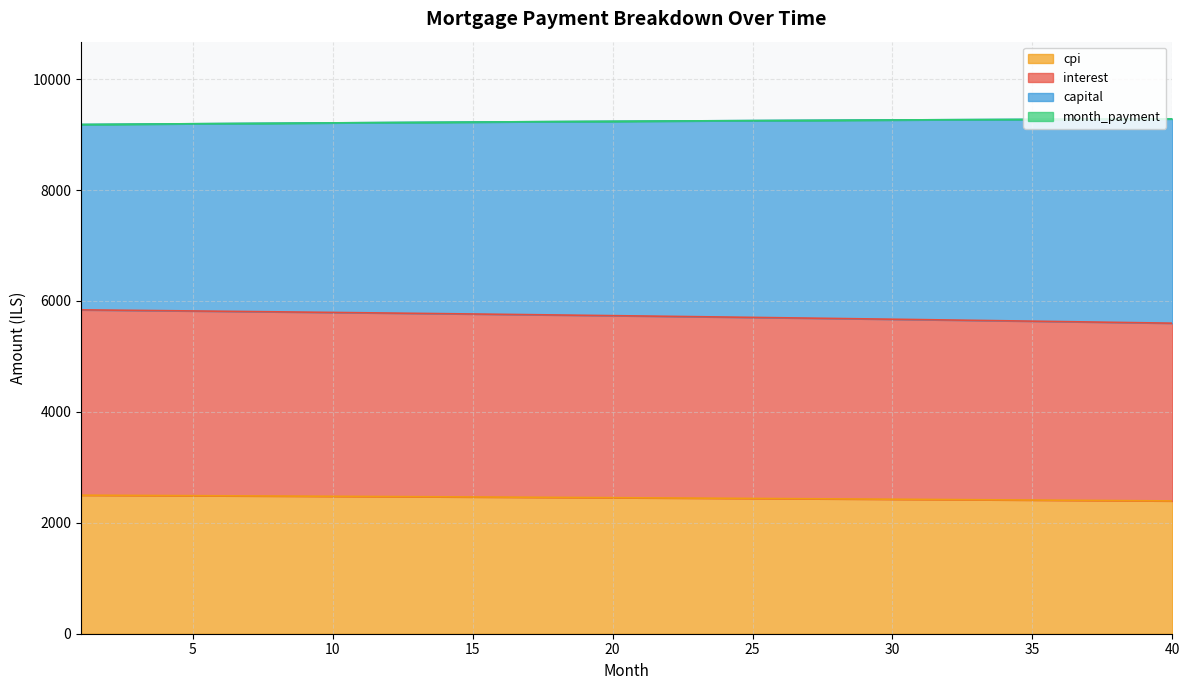

The month_payment series shows 9251.5 at 25. True or false?

True